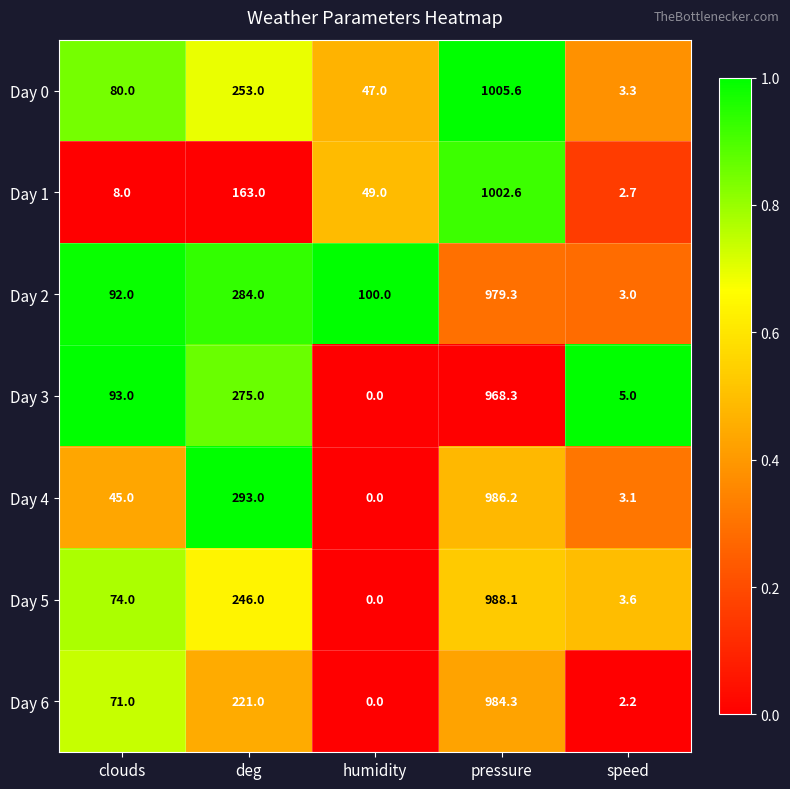

Rank the series by their maximum value, from lowest to highest.

Day 3, Day 2, Day 6, Day 4, Day 5, Day 1, Day 0